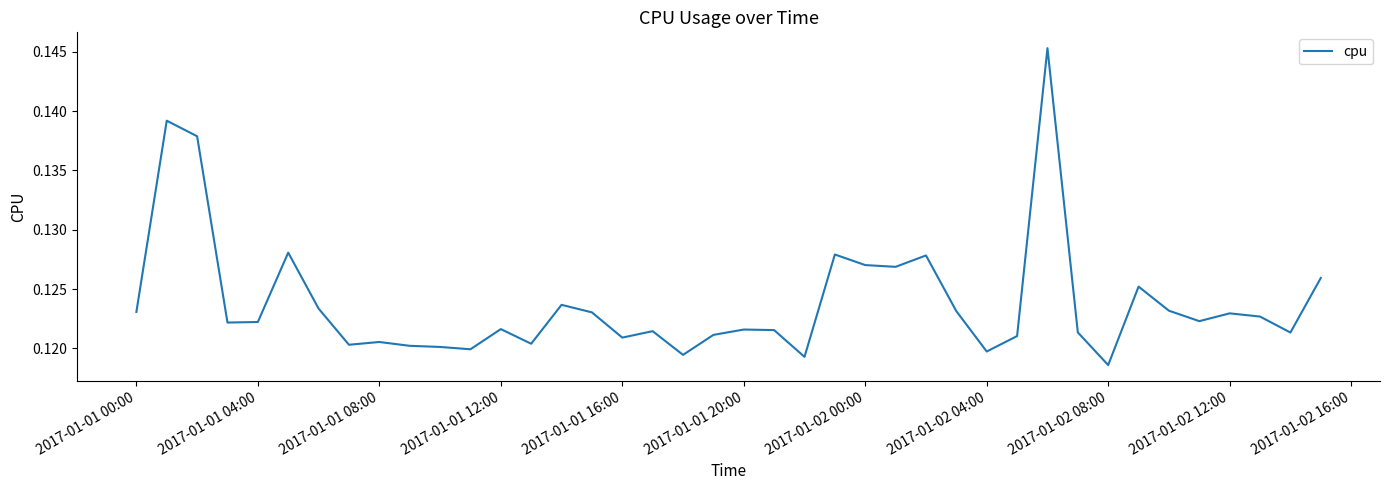

Is this an area chart (filled region under the line)?

No